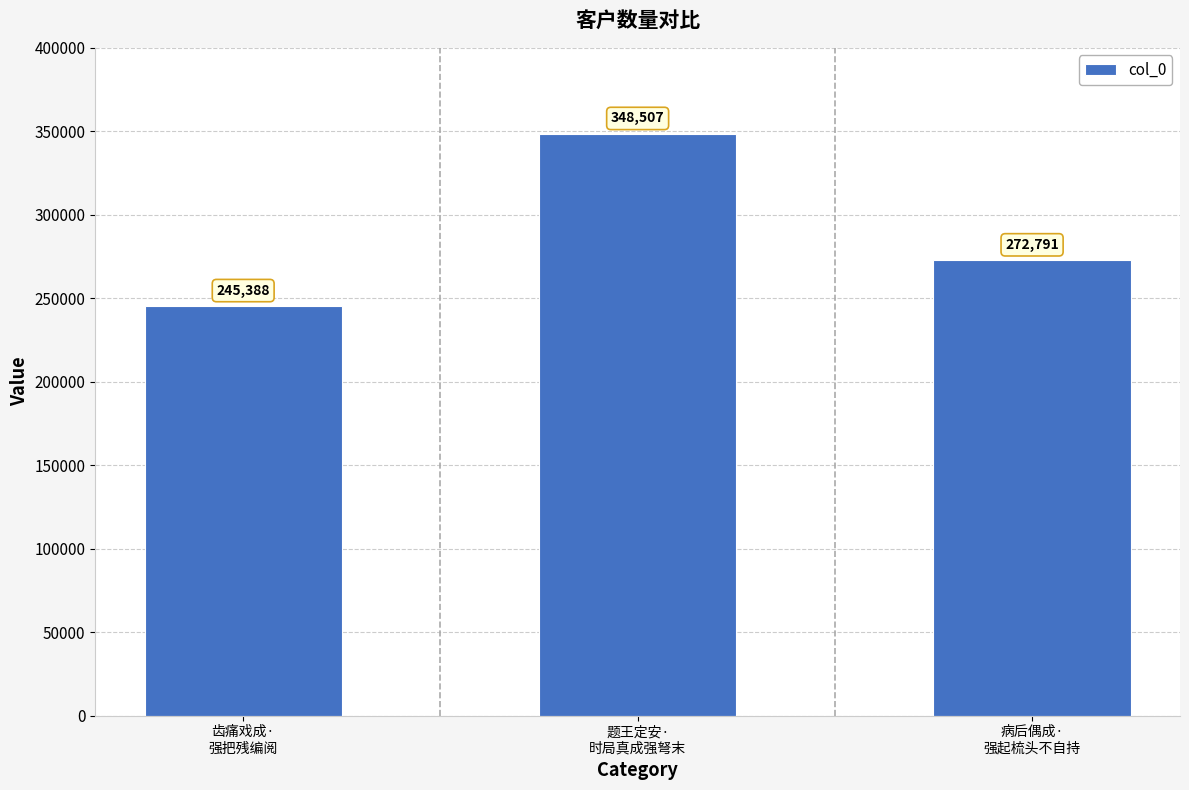

Where does the data first go above 272791?

题王定安·
时局真成强弩末